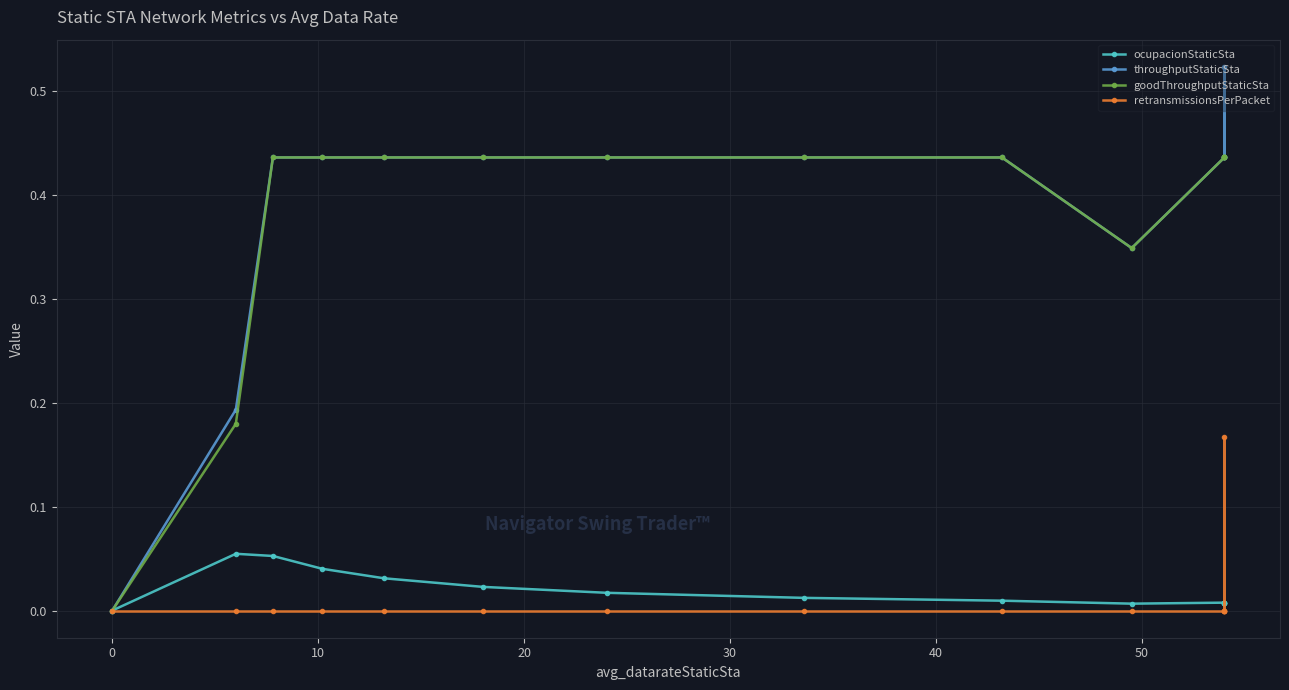

What is the difference between the maximum and minimum values in the throughputStaticSta series?

0.5